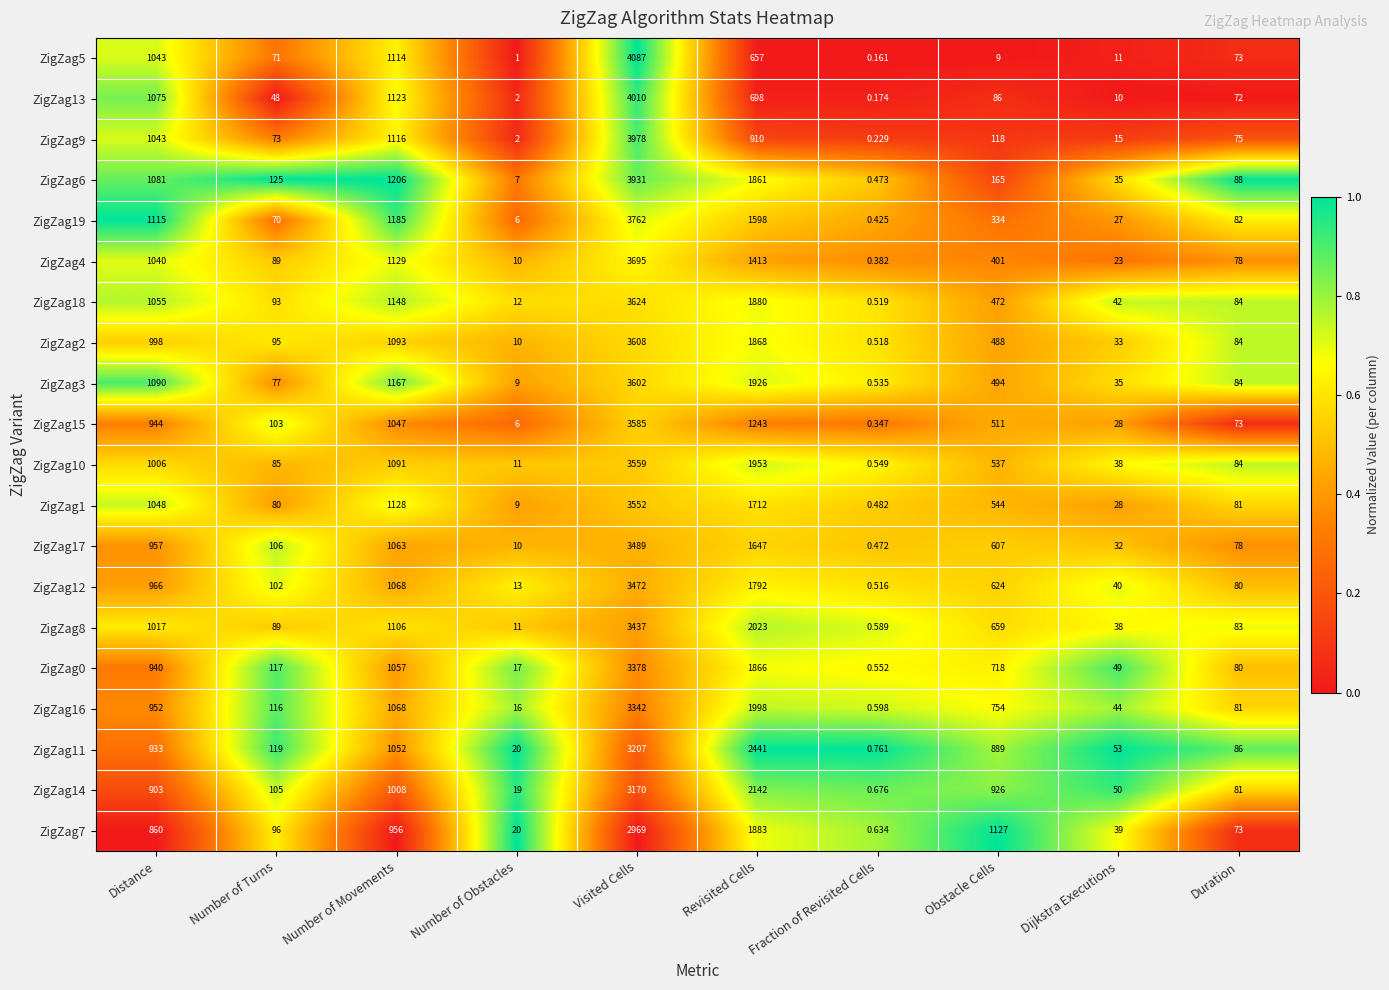

At which category is the sum across all series the highest?

Visited Cells